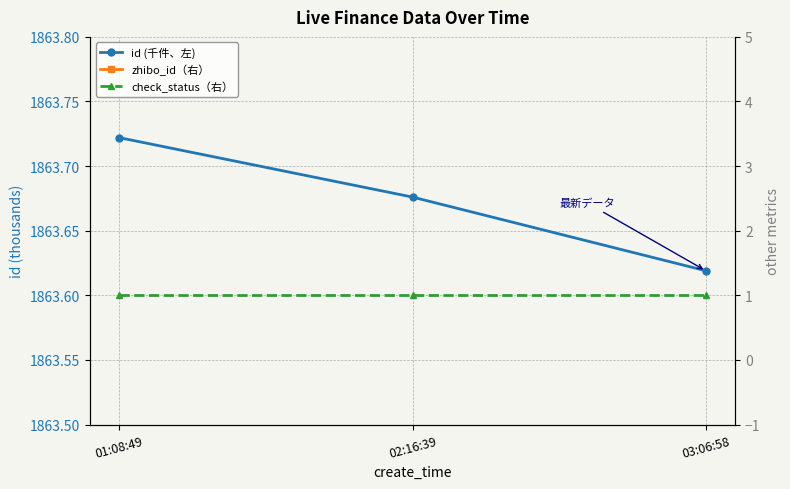

What is the spread (max minus min) of values at 02:16:39?

1862.7